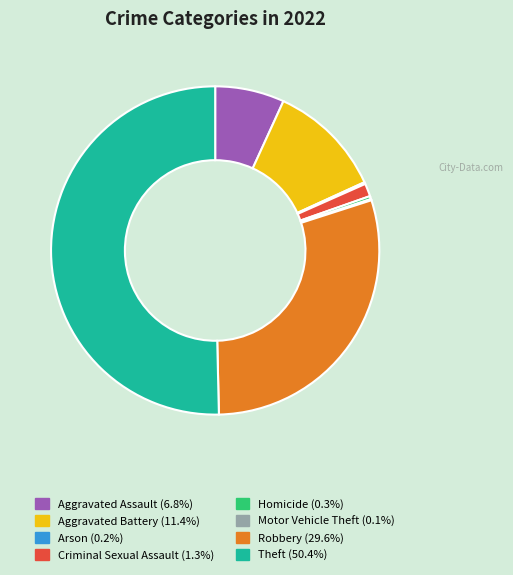

Which category accounts for the majority?

Theft